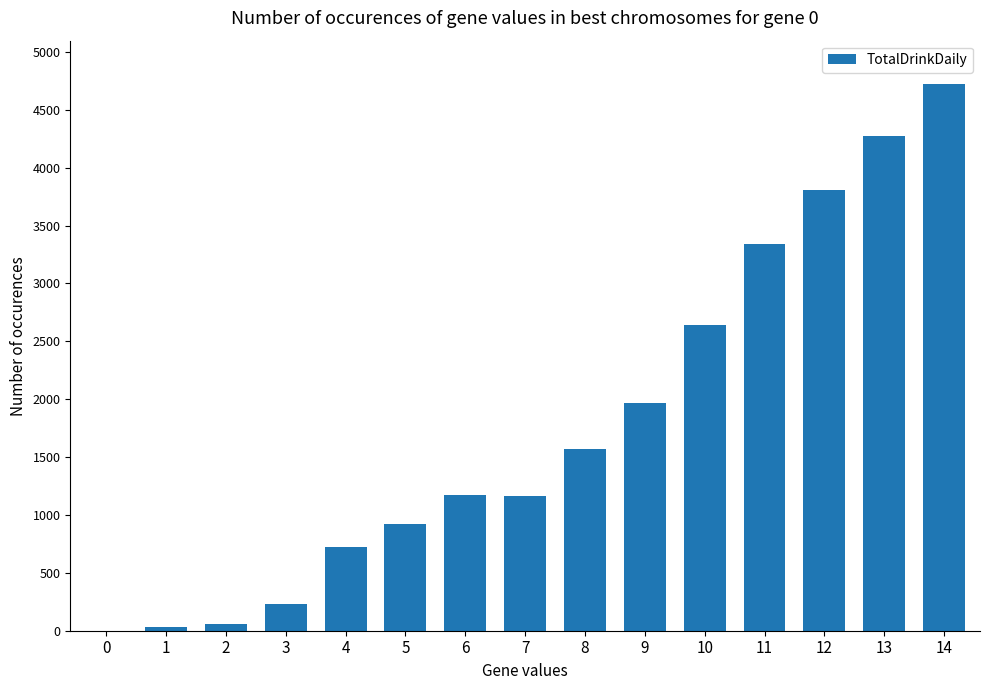

What is the change in value from 4 to 6?

+450